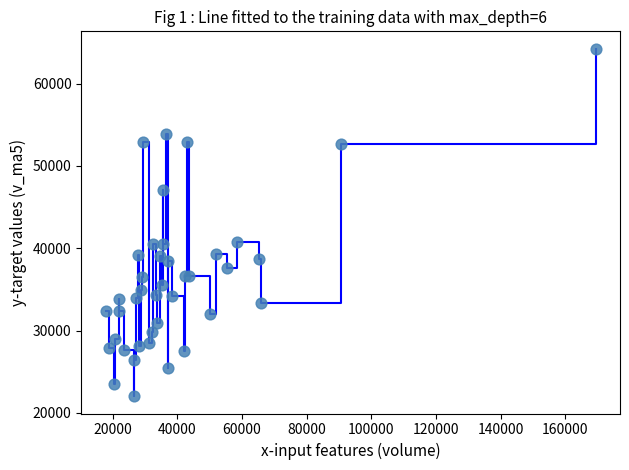

What is the maximum value shown in the chart?

64240.9